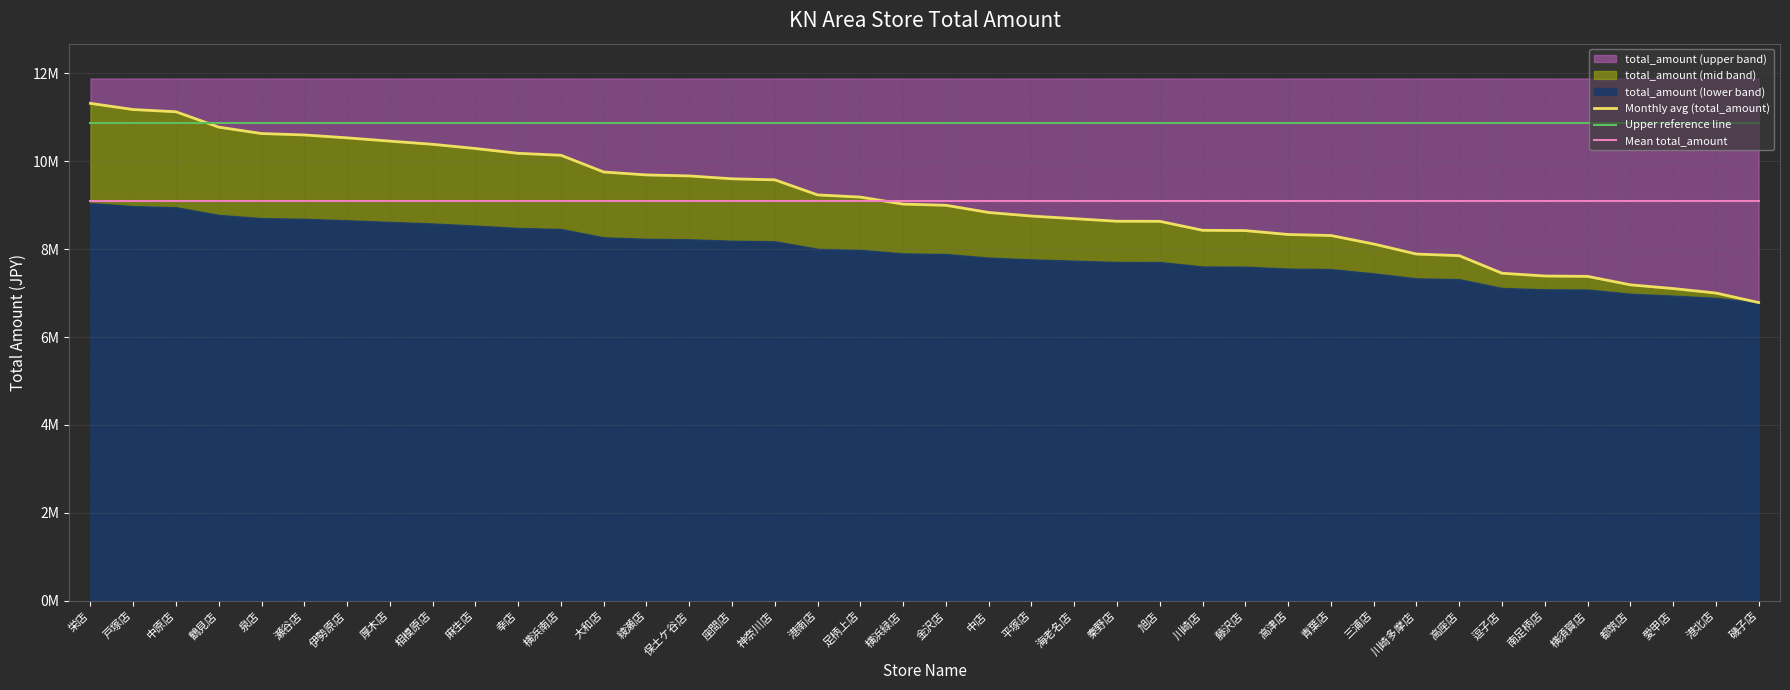

True or false: Mean total_amount and Monthly avg (total_amount) cross at least once.

True